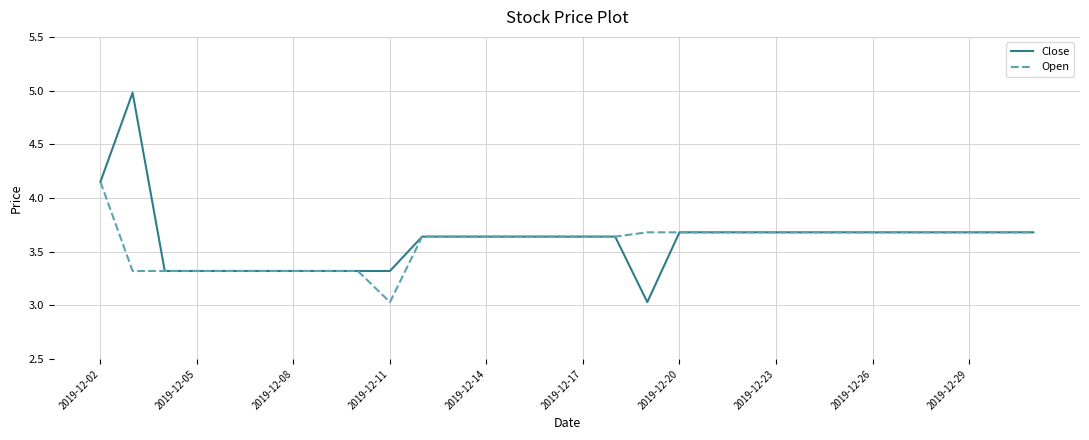

Which series has the largest range (max minus min)?

Close